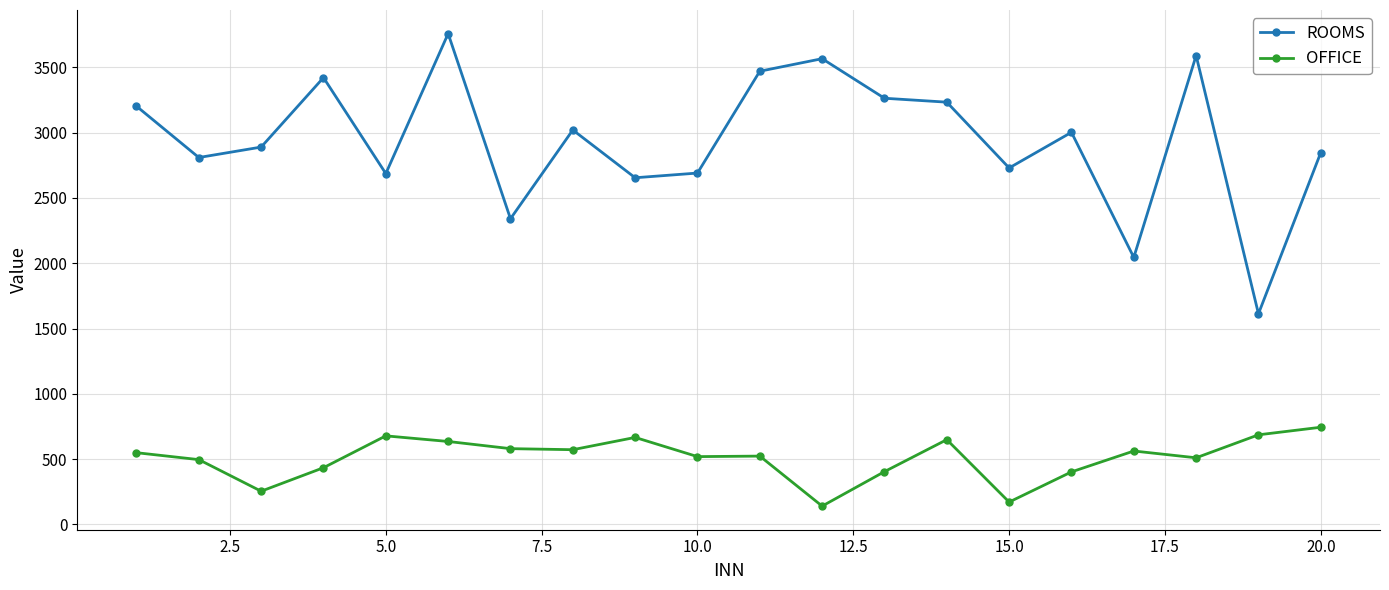

List the series in order of their peak value, highest first.

ROOMS, OFFICE